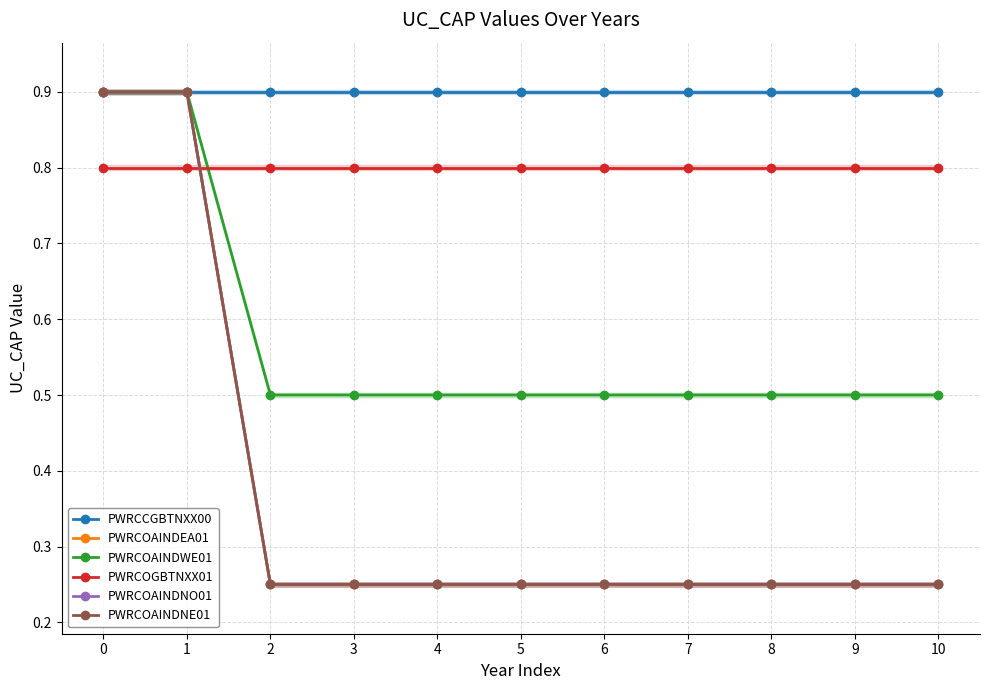

Rank the series by their maximum value, from highest to lowest.

PWRCCGBTNXX00, PWRCOAINDEA01, PWRCOAINDWE01, PWRCOAINDNO01, PWRCOAINDNE01, PWRCOGBTNXX01